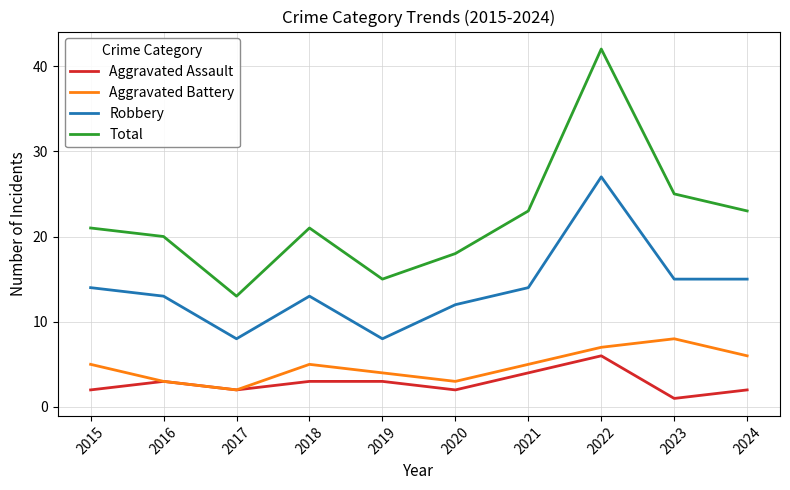

Which label corresponds to the largest value in the chart?

2022